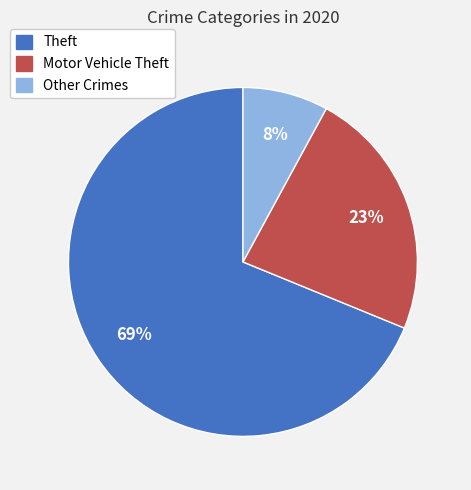

To the nearest percent, what is the difference between the largest and smallest slice percentages?

61%